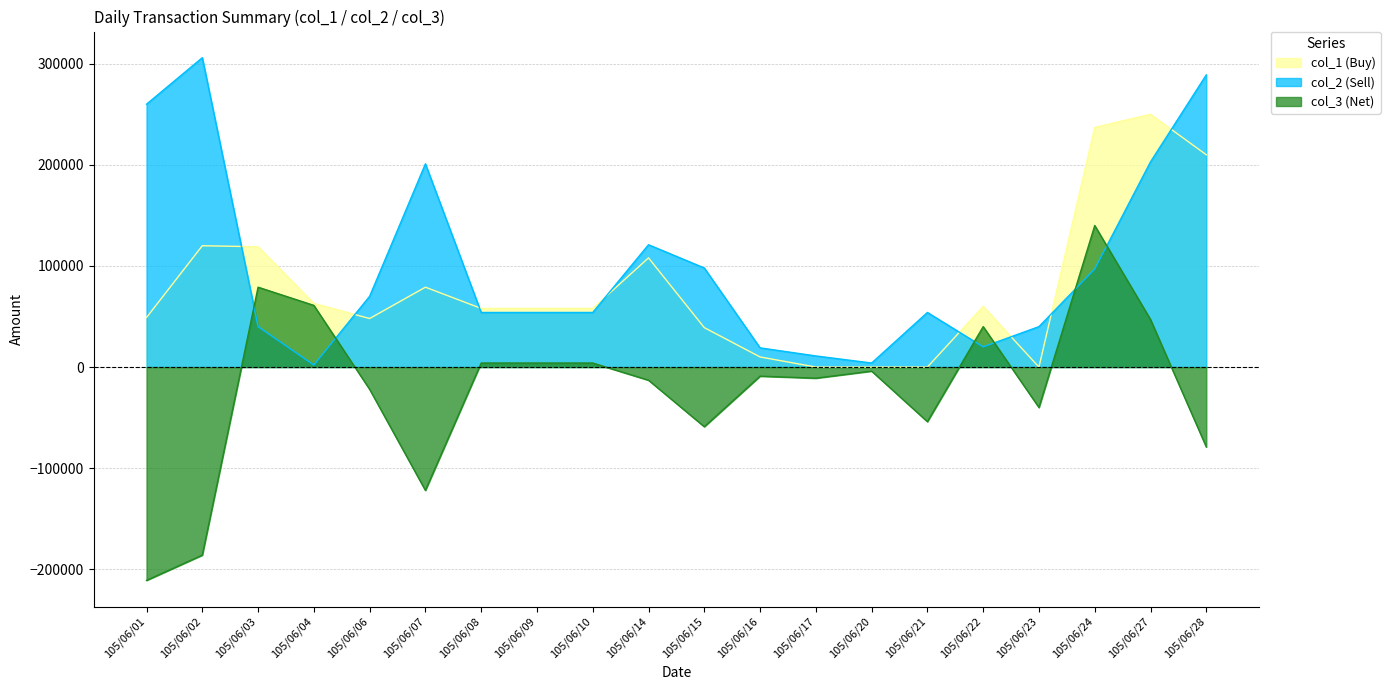

At which label does col_1 (Buy) reach its minimum?

105/06/17